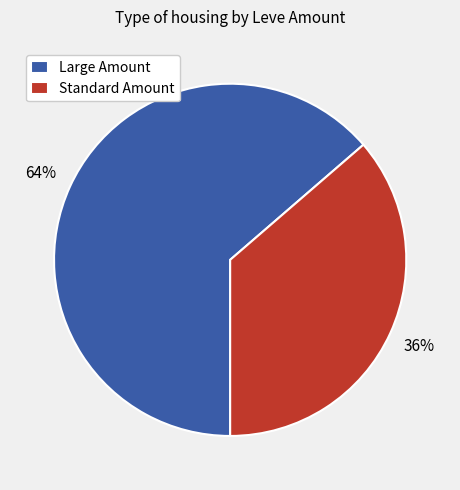

Count the number of slices in the pie.

2